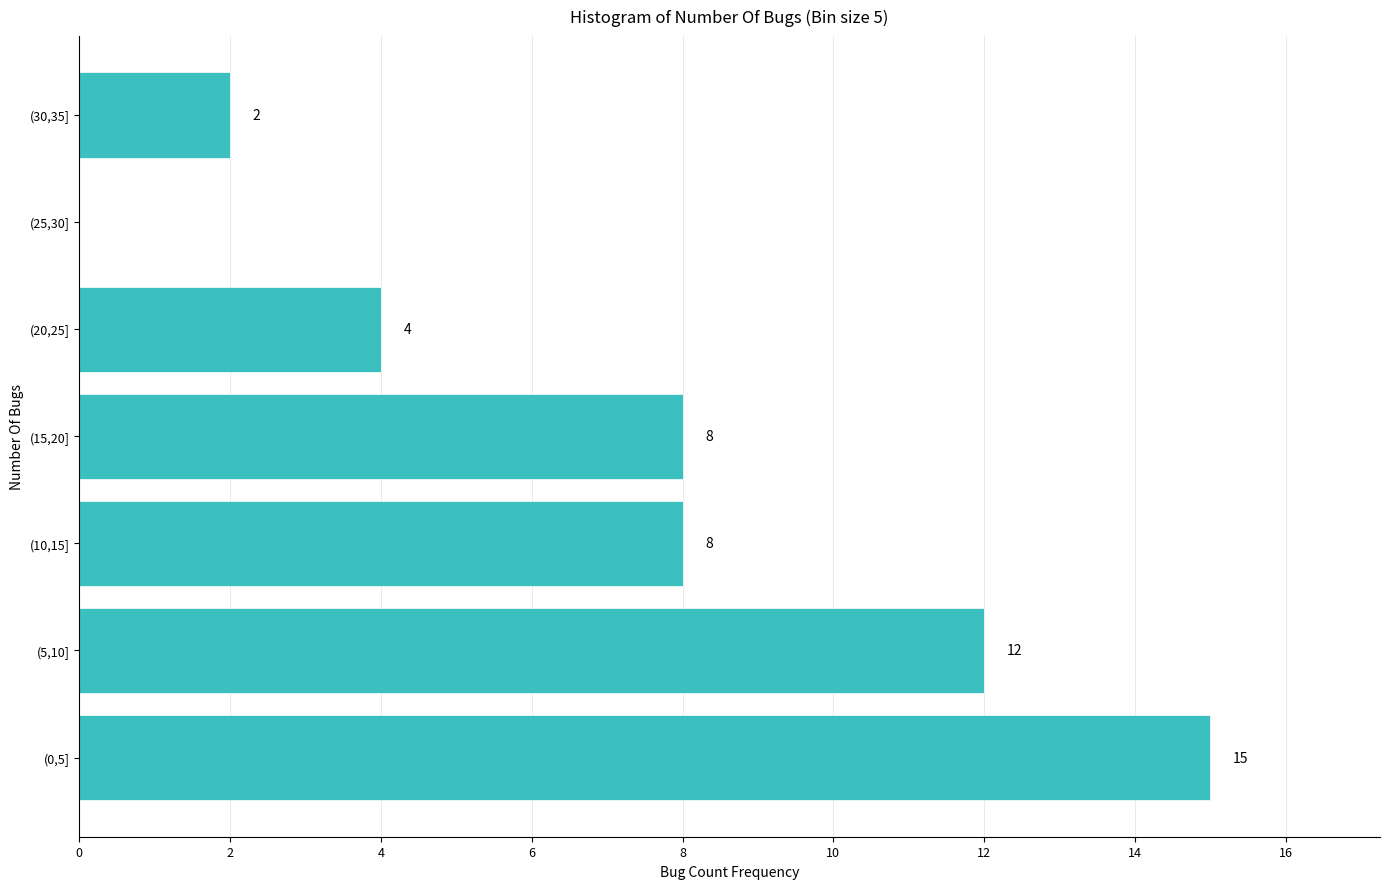

Reading bottom to top, extract all data points from this chart.

(0,5]=15	(5,10]=12	(10,15]=8	(15,20]=8	(20,25]=4	(25,30]=0	(30,35]=2